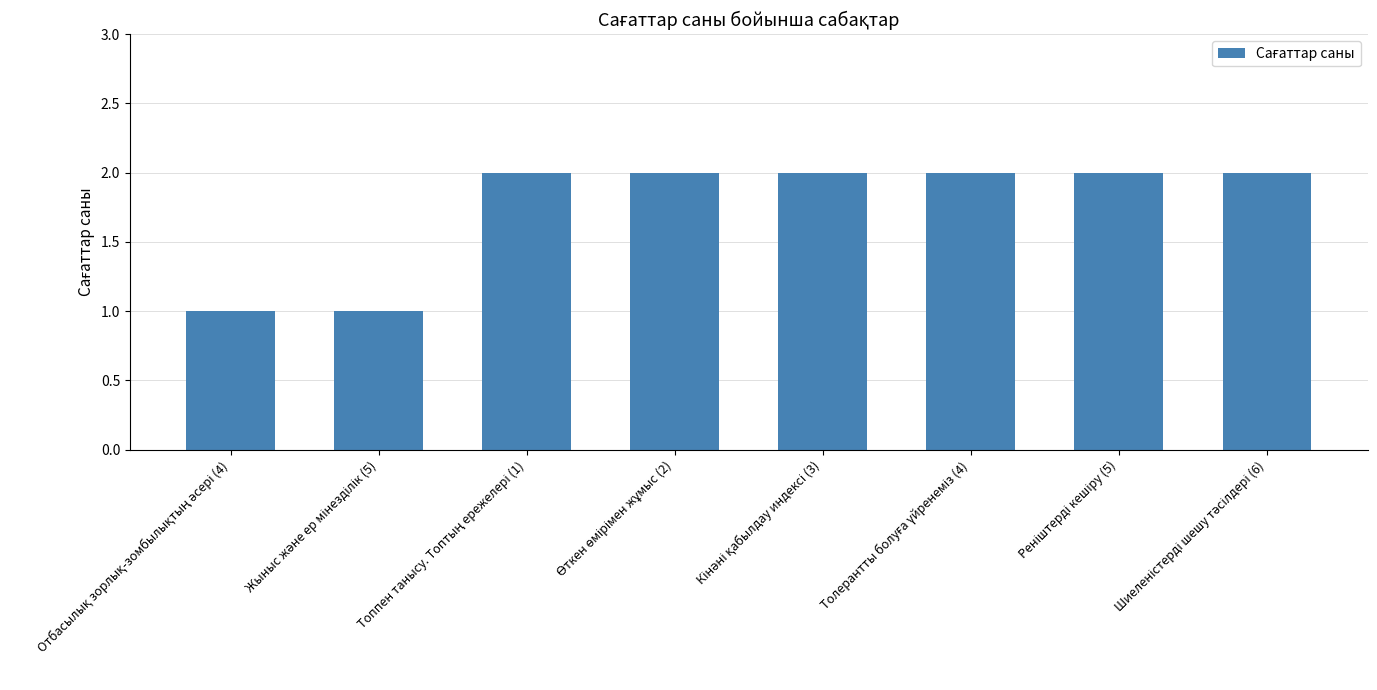

What is the value of the 5th bar from the left?

2